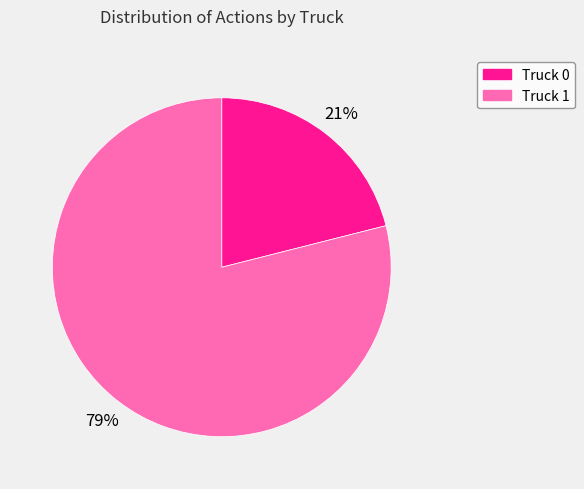

Which slice is the largest?

Truck 1